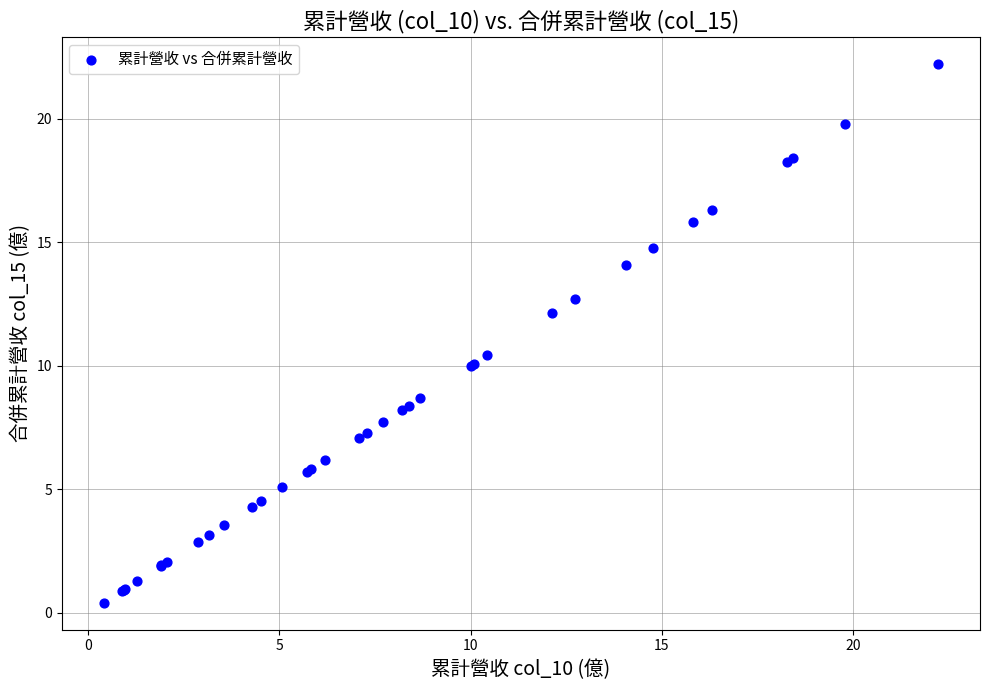

What Y value in the scatter plot is closest to 11?

10.4